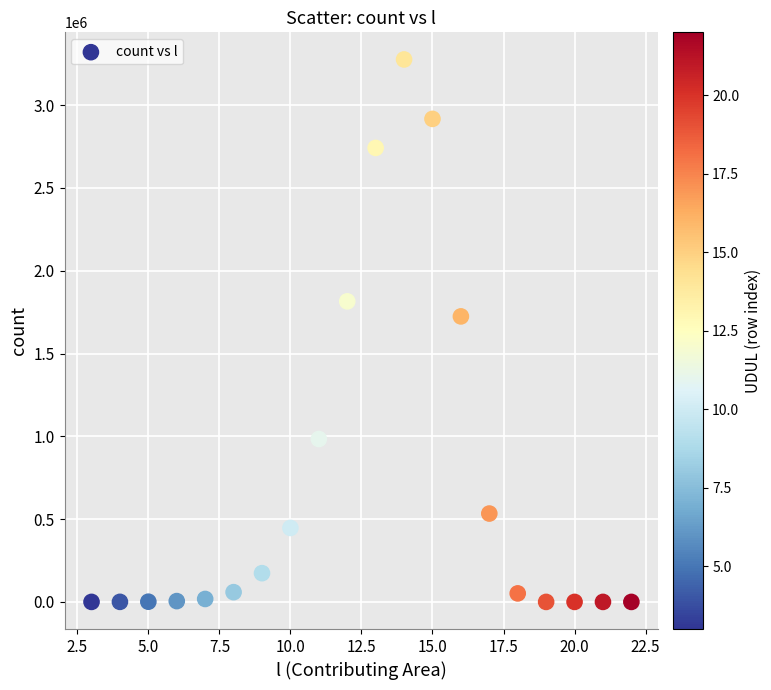

What is the range of X values (max minus min)?

19